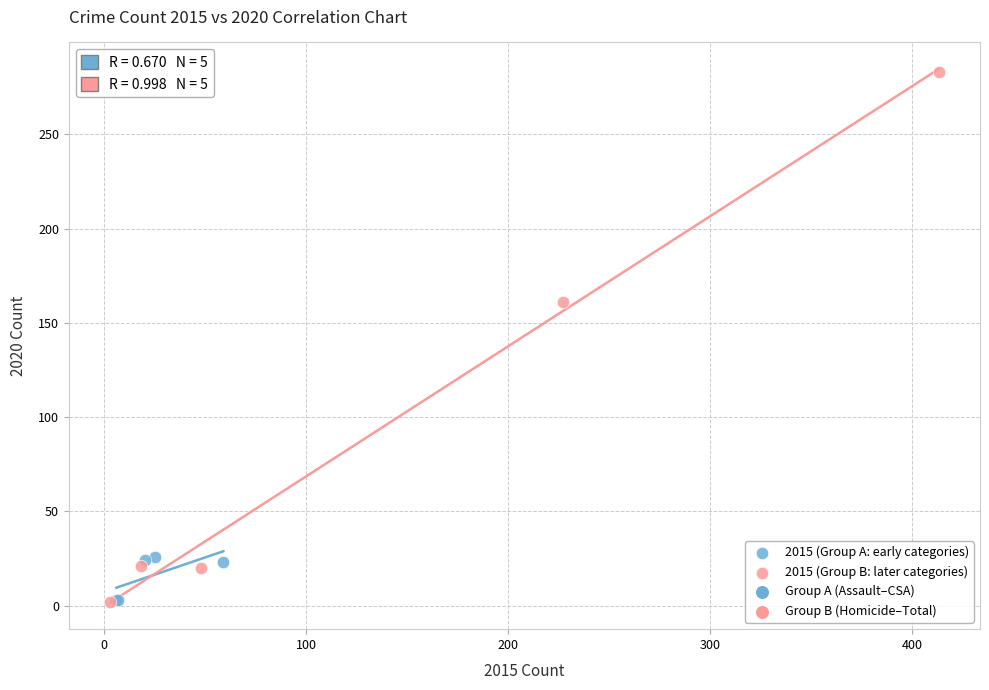

Which series contains the highest Y value?

2015 (Group B: later categories)